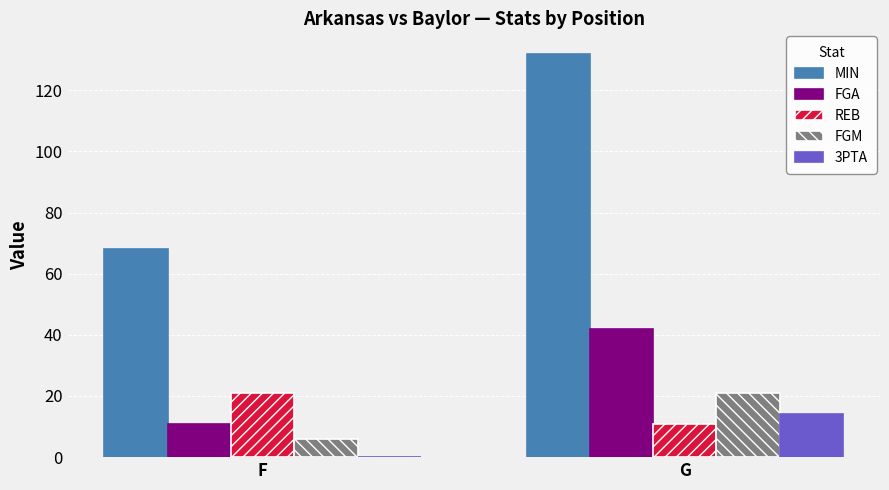

What is the total value across all series at G?

220